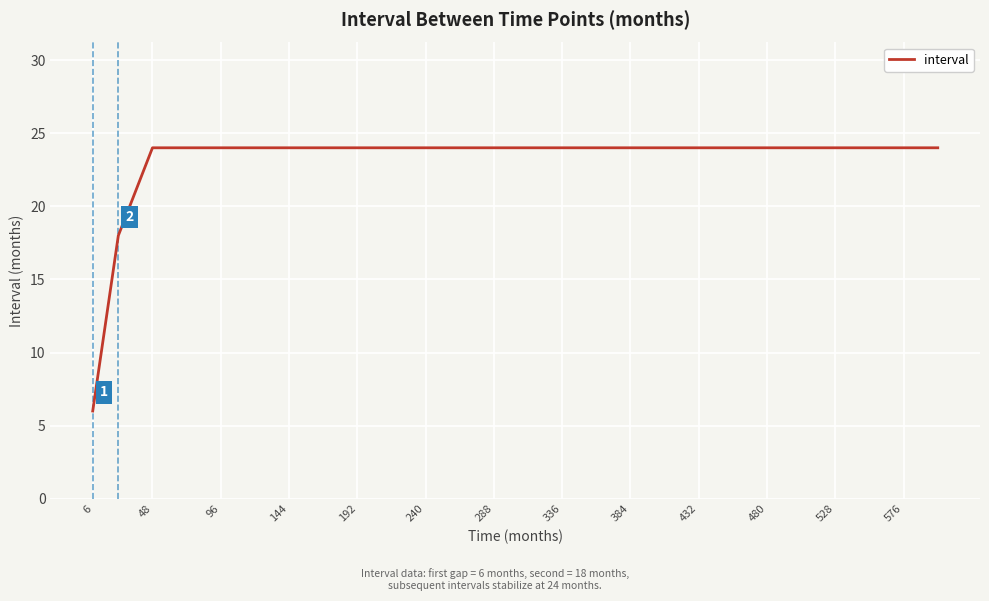

What is the difference between the maximum and minimum values?

18